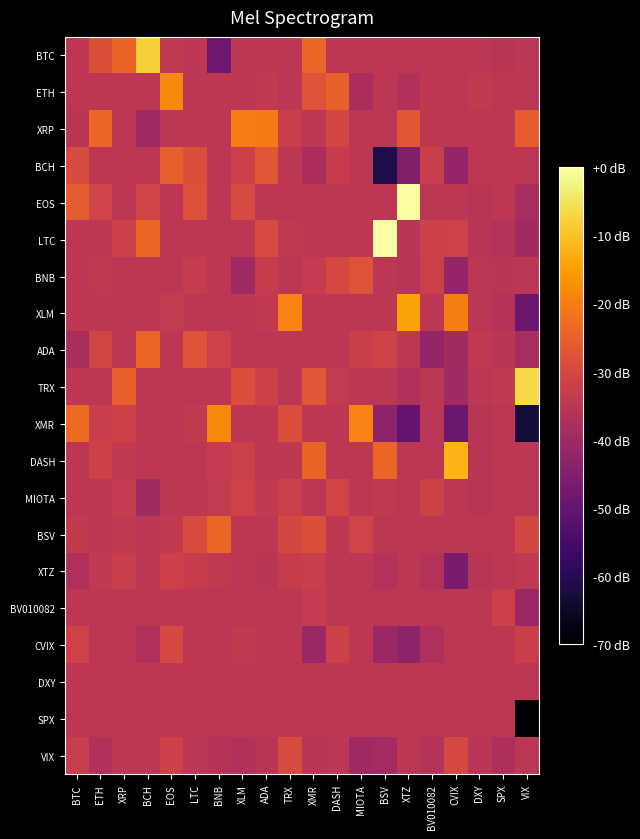

At which category does the chart reach its minimum across all series?

VIX